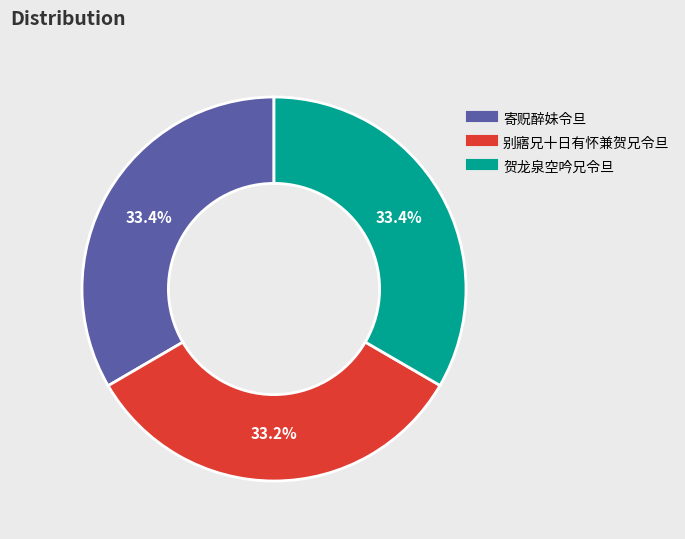

Approximately how many times larger is the value at 别寤兄十日有怀兼贺兄令旦 compared to 贺龙泉空吟兄令旦?

1.0